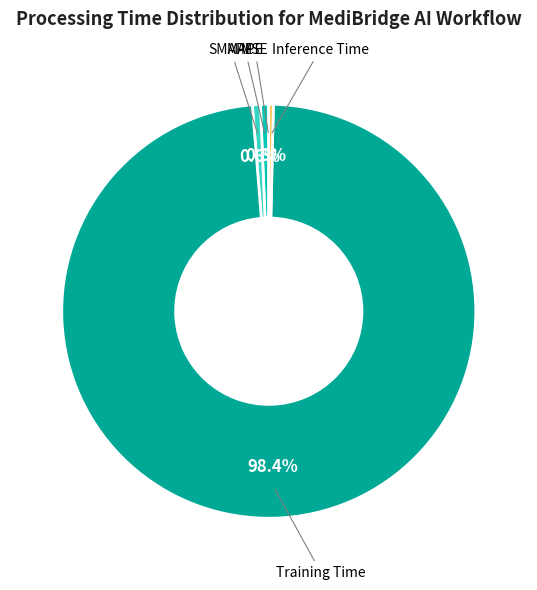

How many slices are in this pie chart?

5